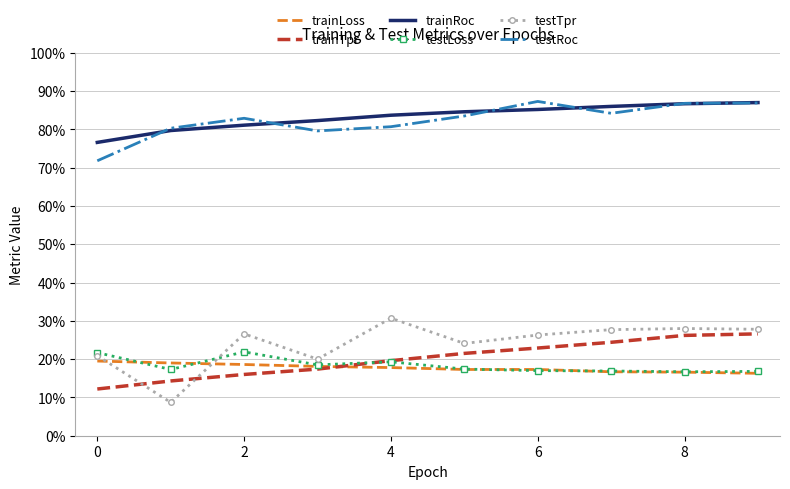

Which series ends up on top after the final intersection of trainLoss and testLoss?

testLoss